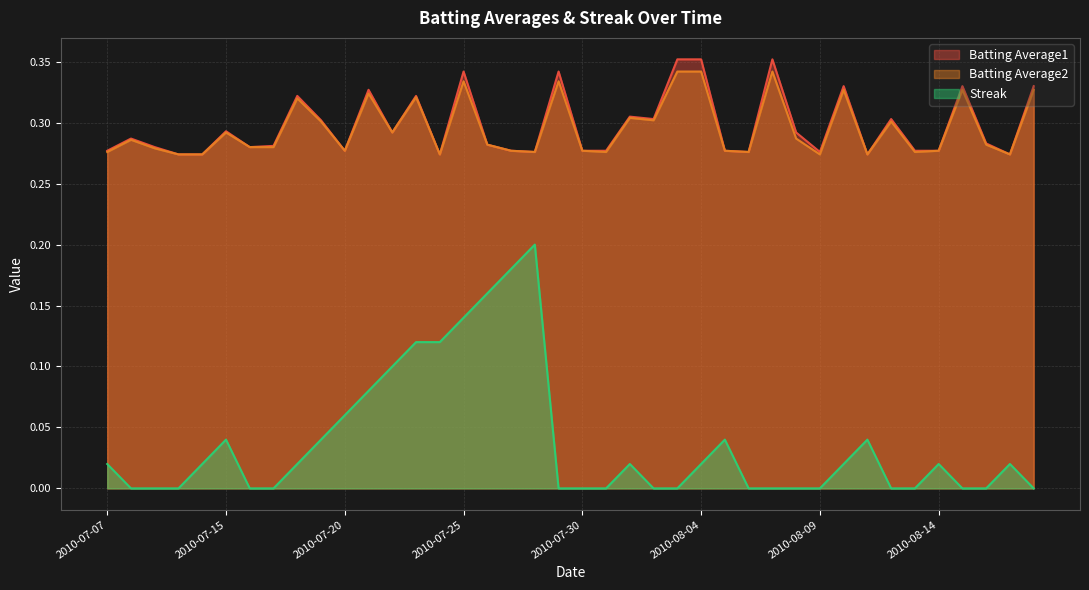

True or false: Streak has more than 0 points higher than both neighbors.

True